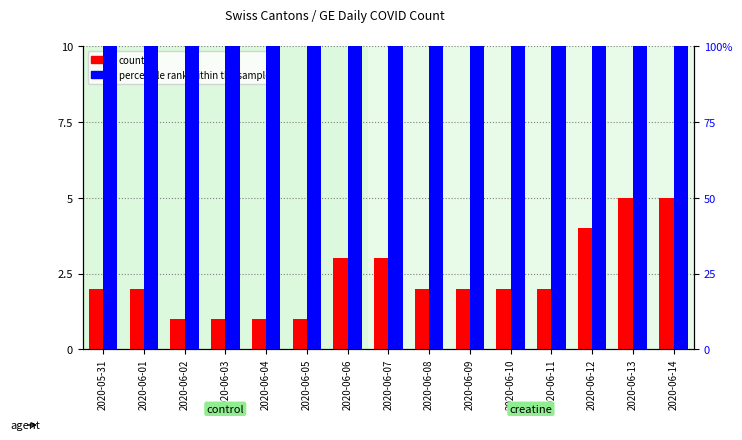

Is it true that count equals 3.0 at 2020-06-06?

True